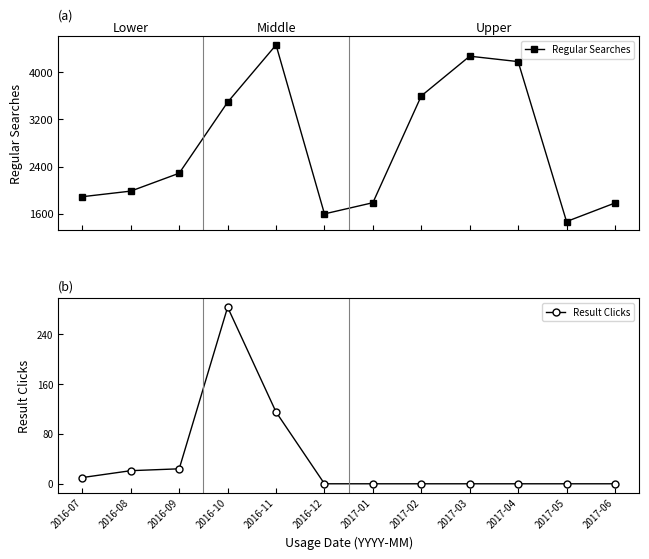

What is the average value of the Regular Searches series?

2734